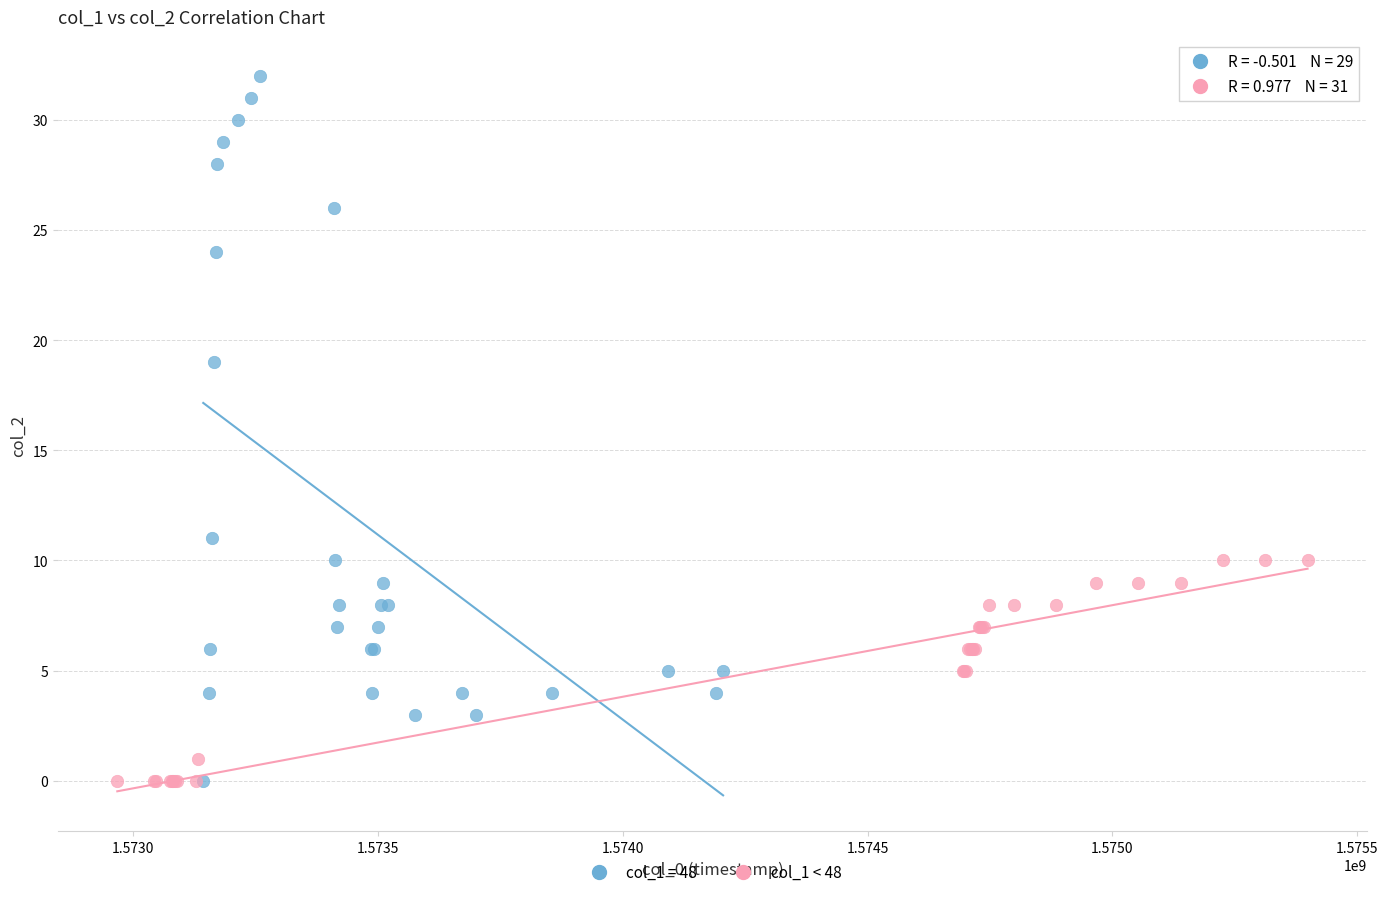

Which series contains the highest Y value?

col_1 = 48